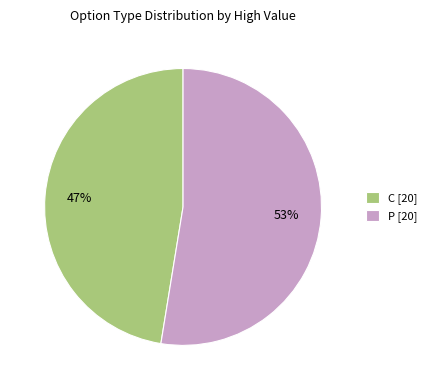

Which slice is the largest?

P [20]